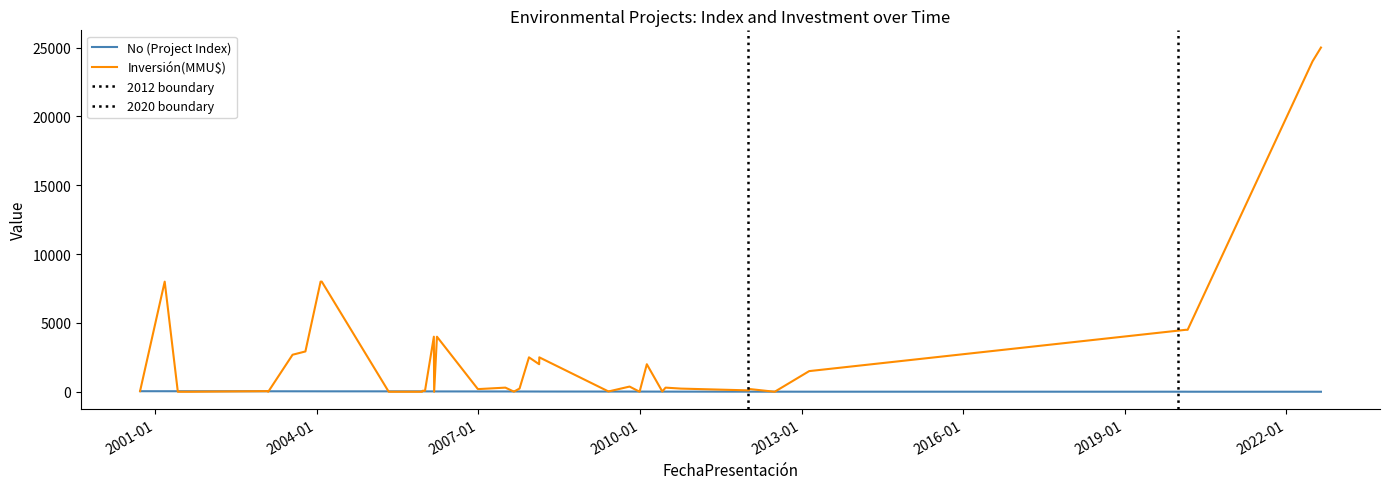

List the labels in order of value, smallest first.

21/09/2000, 07/03/2001, 04/06/2001, 30/08/2001, 31/01/2003, 07/02/2003, 22/07/2003, 17/10/2003, 28/01/2004, 05/02/2004, 04/05/2005, 16/12/2005, 20/12/2005, 05/01/2006, 06/03/2006, 08/03/2006, 27/03/2006, 29/12/2006, 12/01/2007, 04/07/2007, 31/08/2007, 08/10/2007, 11/12/2007, 18/02/2008, 19/02/2008, 02/06/2009, 23/10/2009, 30/12/2009, 17/02/2010, 02/06/2010, 24/06/2010, 06/10/2010, 10/01/2012, 13/01/2012, 03/07/2012, 22/02/2013, 19/02/2020, 03/03/2020, 28/06/2022, 24/08/2022